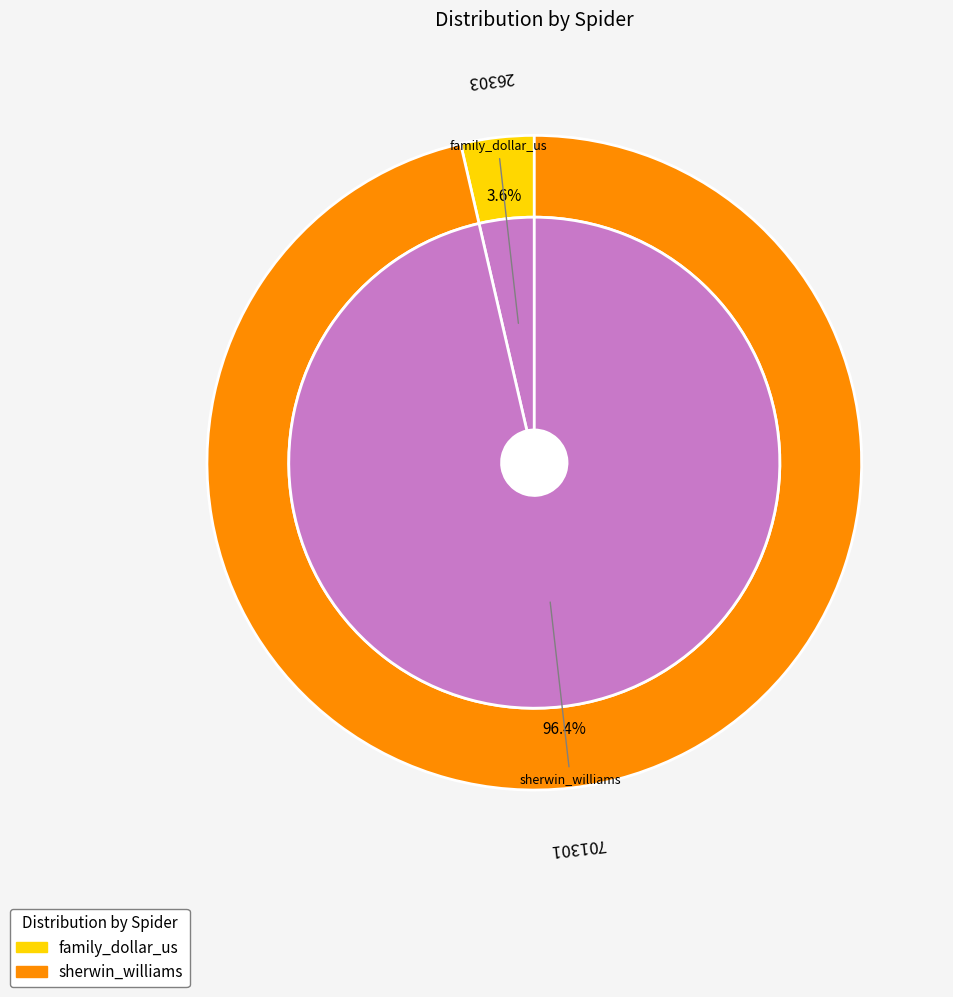

What percentage is NOT represented by family_dollar_us?

96.4%